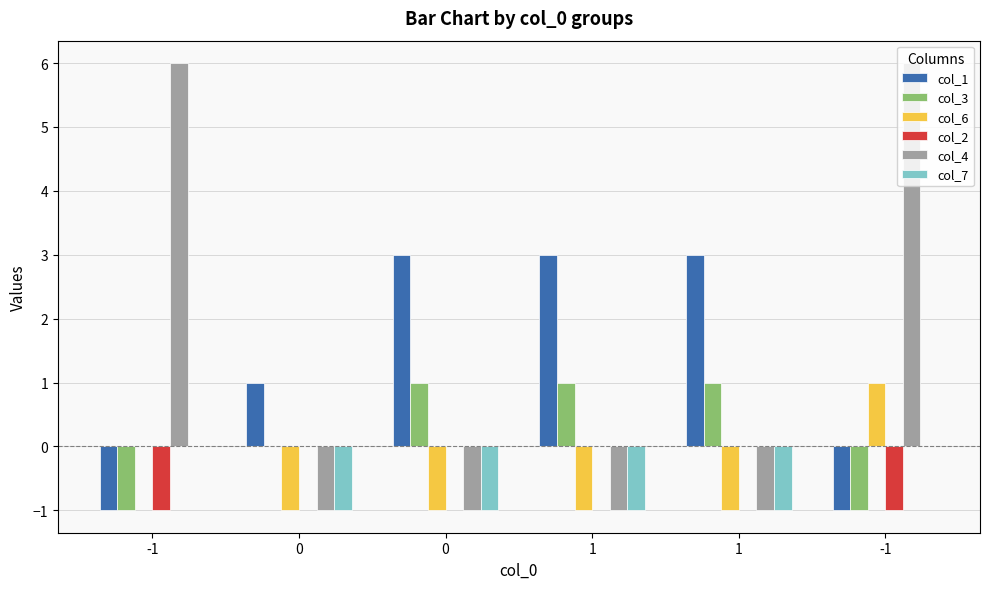

The col_2 series shows -1 at -1. True or false?

True